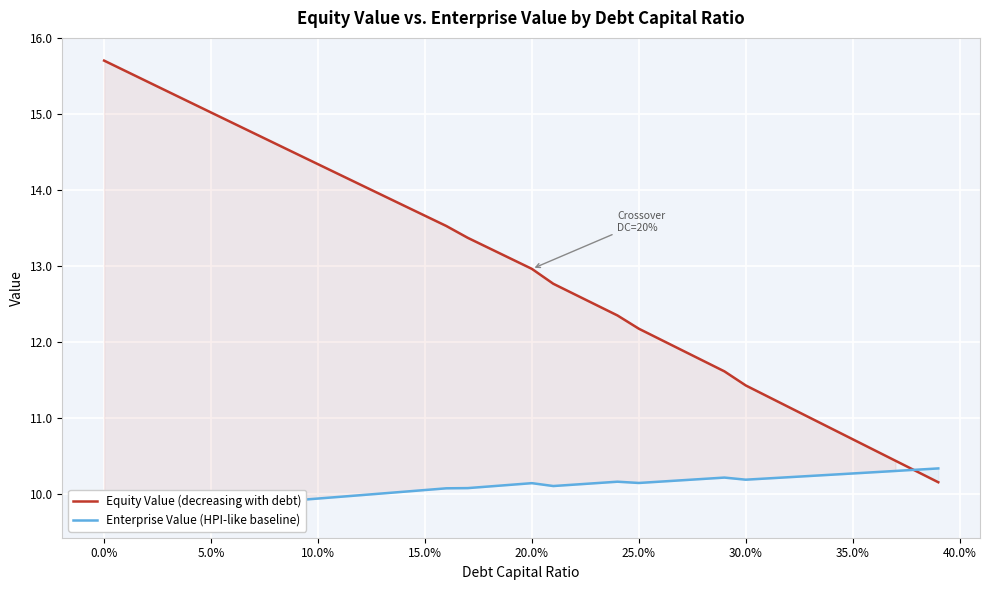

What is the maximum value for Equity Value (decreasing with debt)?

15.7